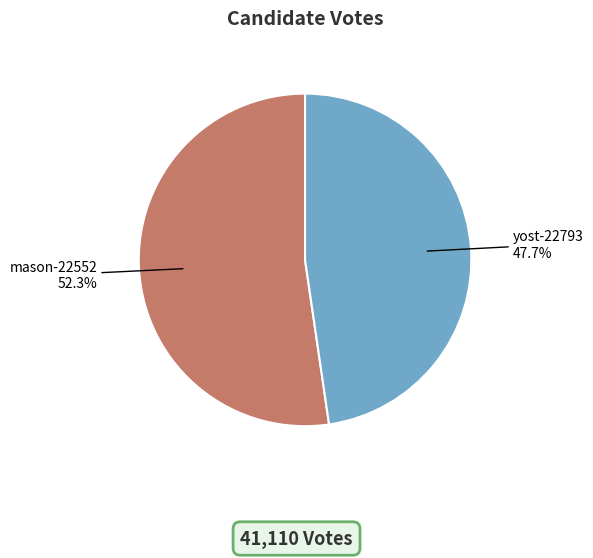

What portion of the pie excludes mason-22552?

47.7%